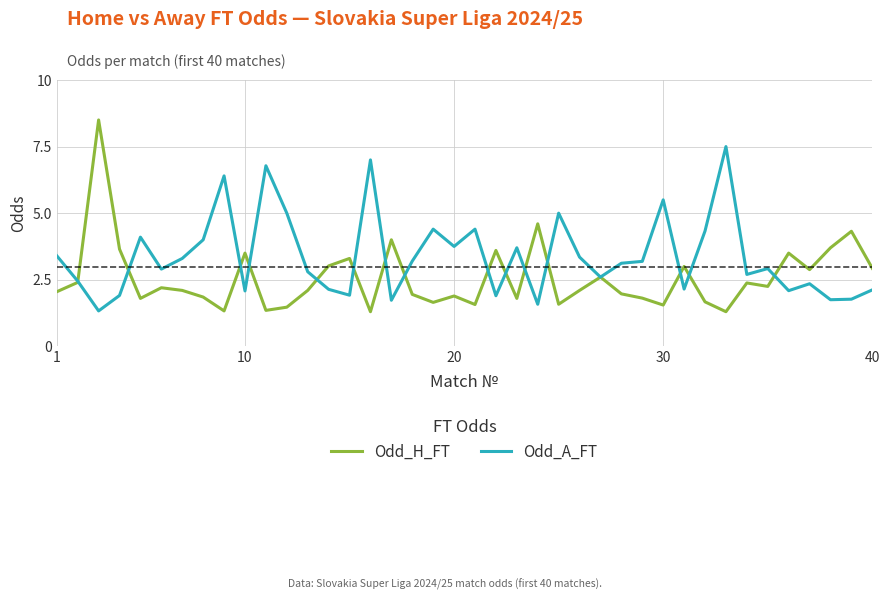

Which series has the largest total across all categories?

Odd_A_FT